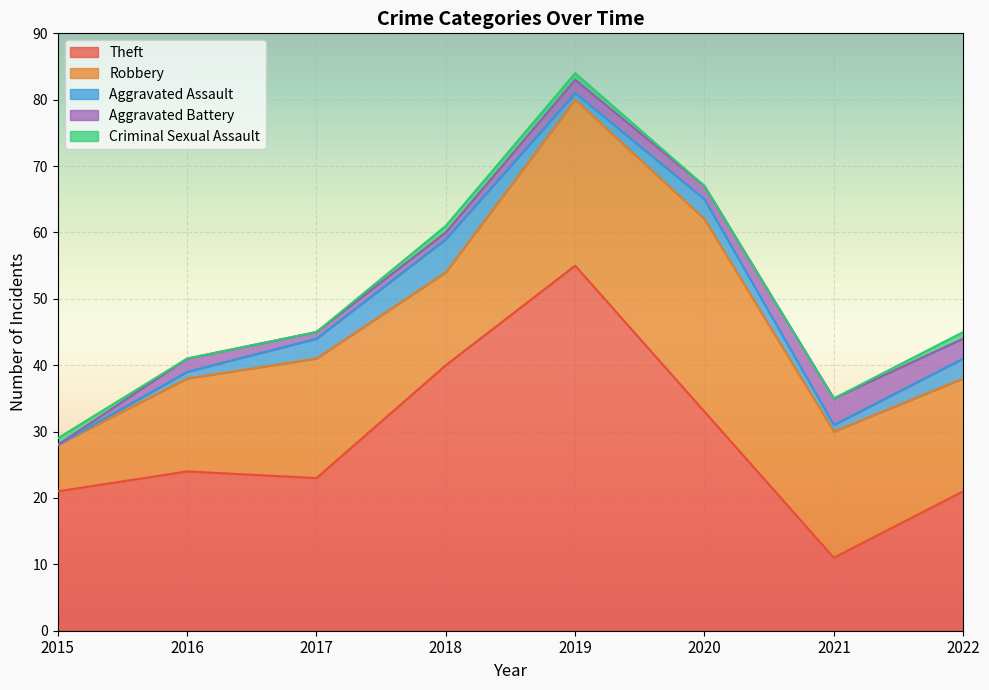

Reading left to right, transcribe all the data shown in this chart.

Theft: 21	24	23	40	55	33	11	21
Robbery: 7	14	18	14	25	29	19	17
Aggravated Assault: 0	1	3	5	1	3	1	3
Aggravated Battery: 0	2	1	1	2	2	4	3
Criminal Sexual Assault: 1	0	0	1	1	0	0	1